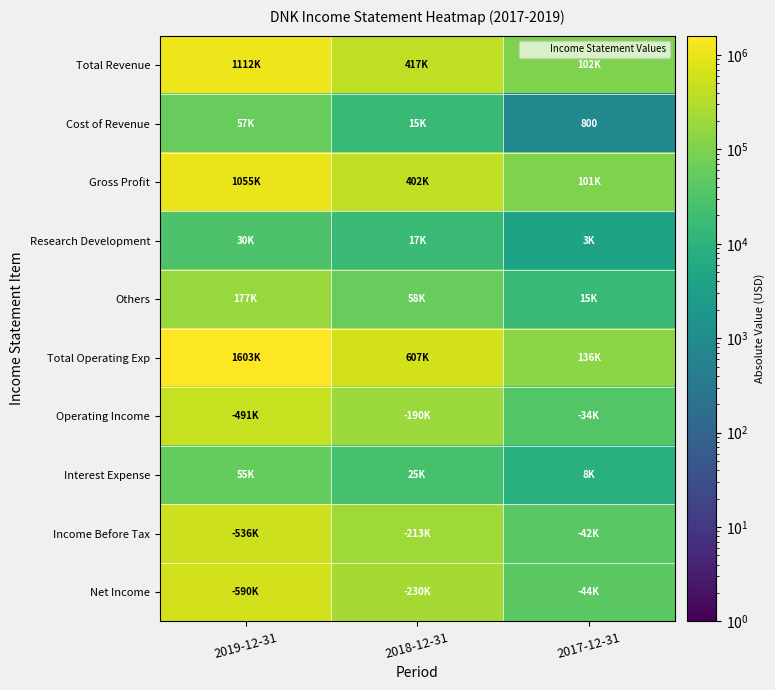

What is the minimum value for Income Before Tax?

42400